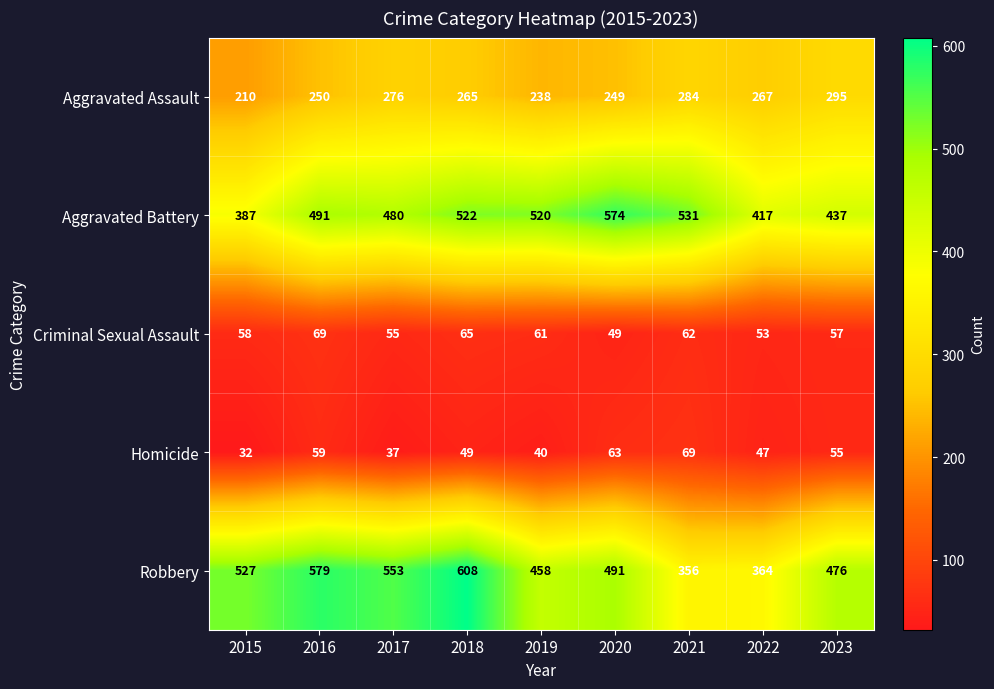

Where does the Robbery series first go above 491?

2015